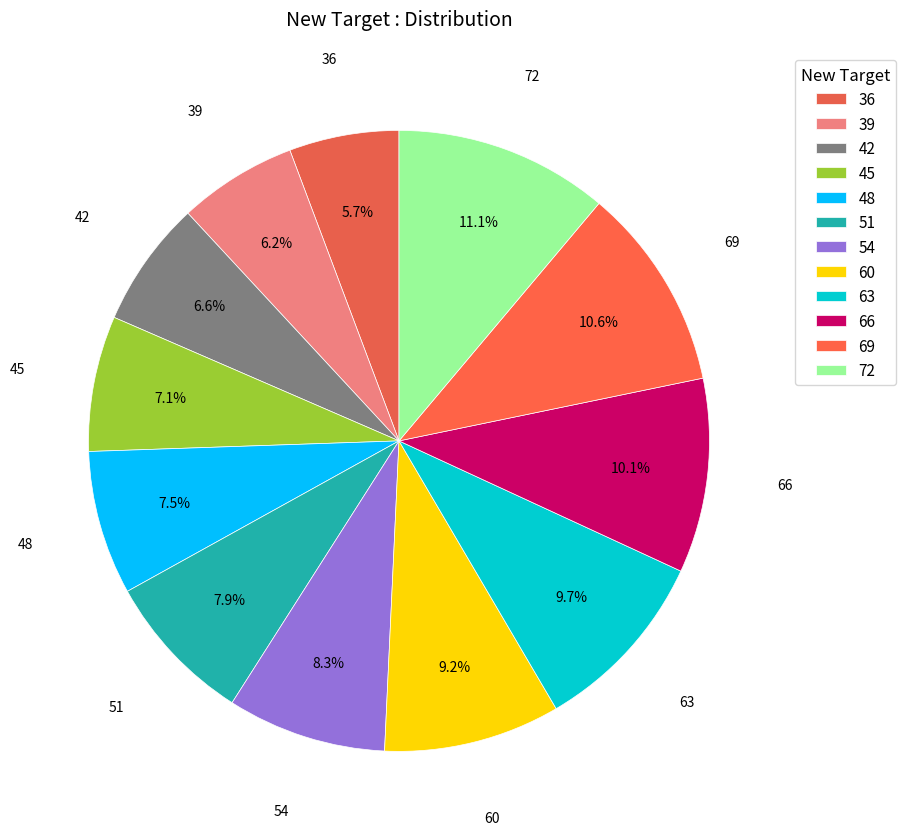

What percentage is the 69 slice, to the nearest percent?

11%